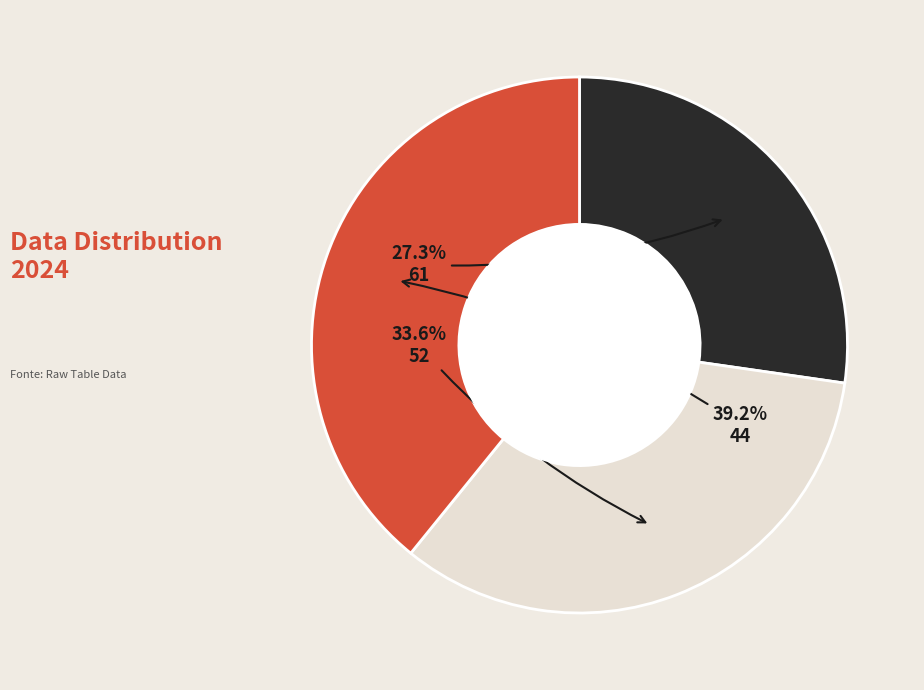

Is there a majority slice in this chart?

No